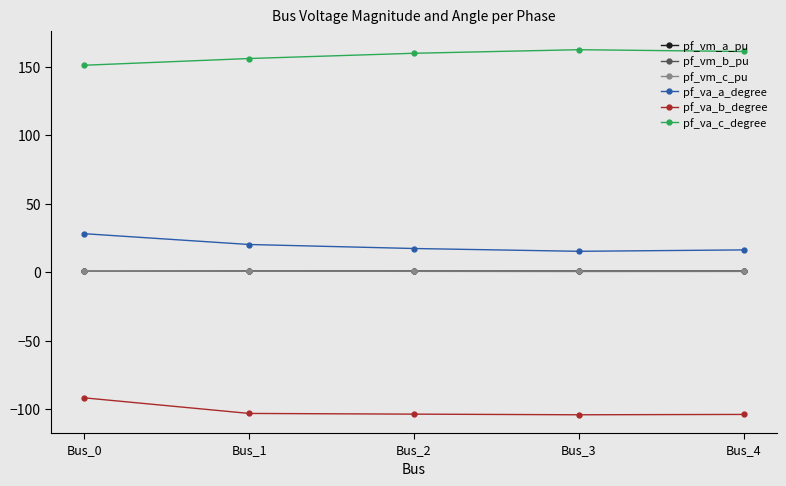

The pf_va_a_degree series shows 16.3 at Bus_4. True or false?

True